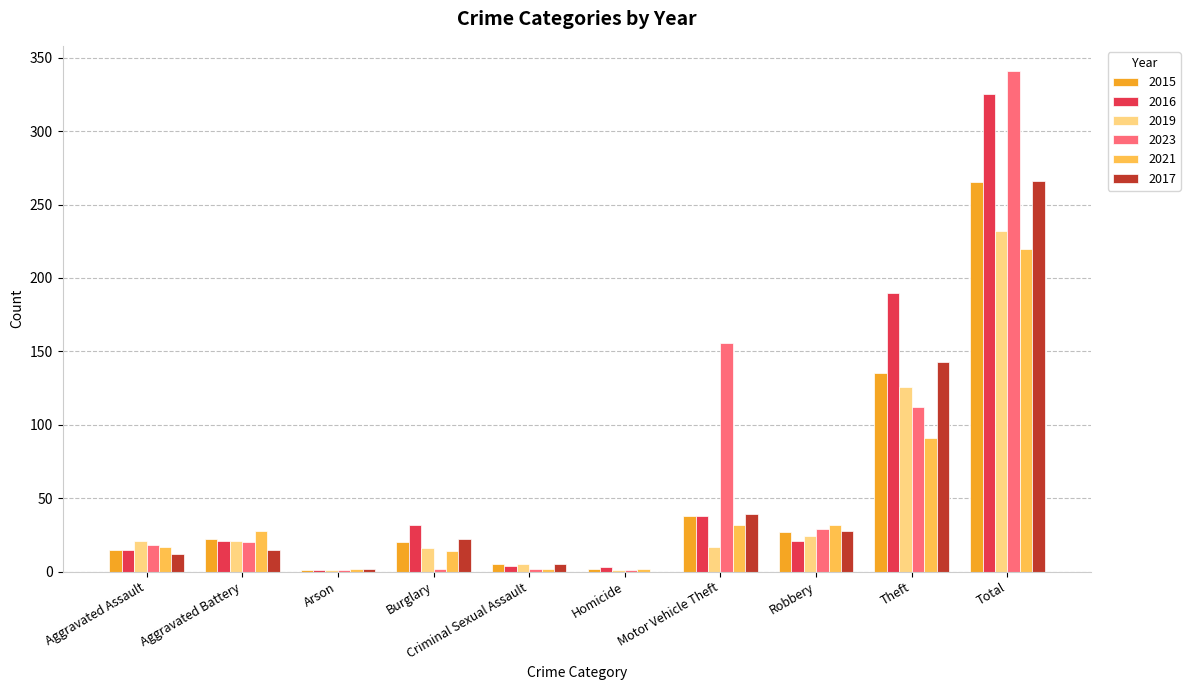

What is the maximum value shown in the chart?

341